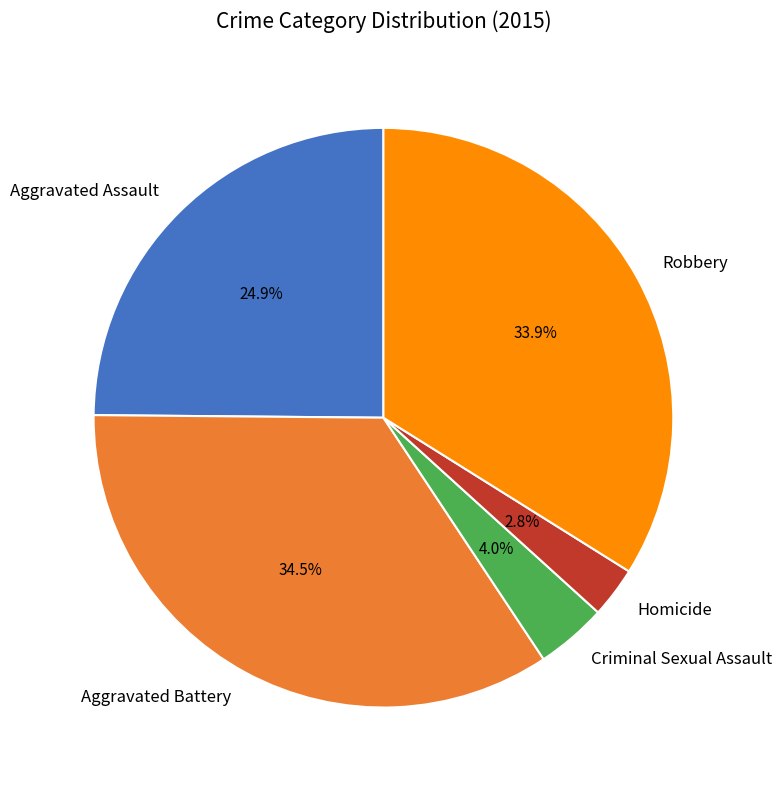

To the nearest percent, what portion does Aggravated Assault represent?

25%